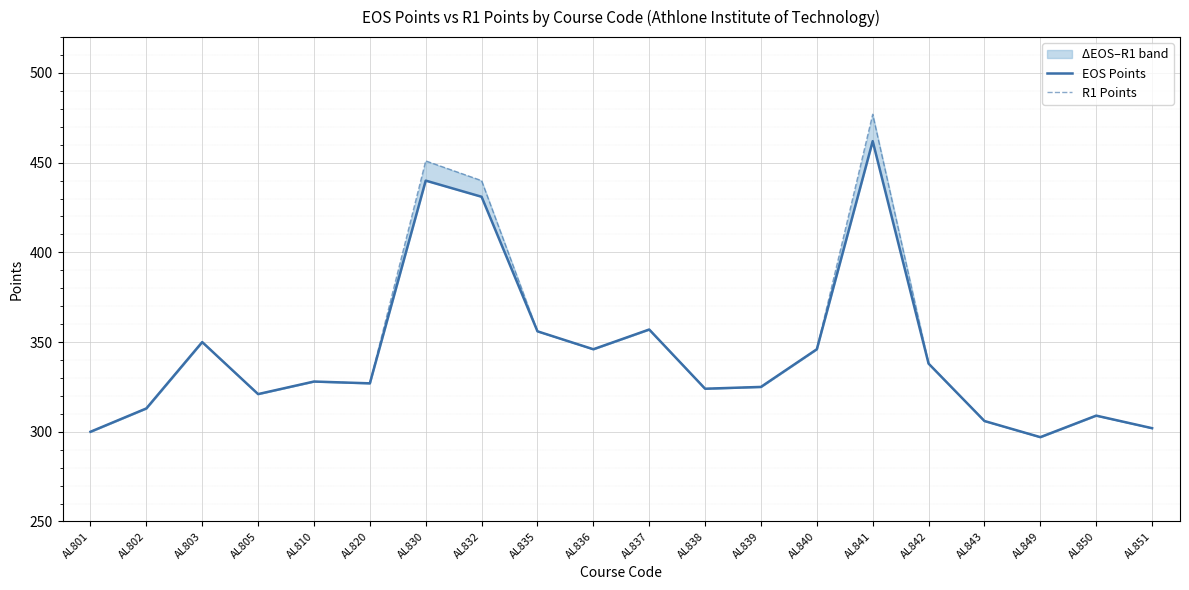

Which category has the lowest value in the EOS Points series?

AL849